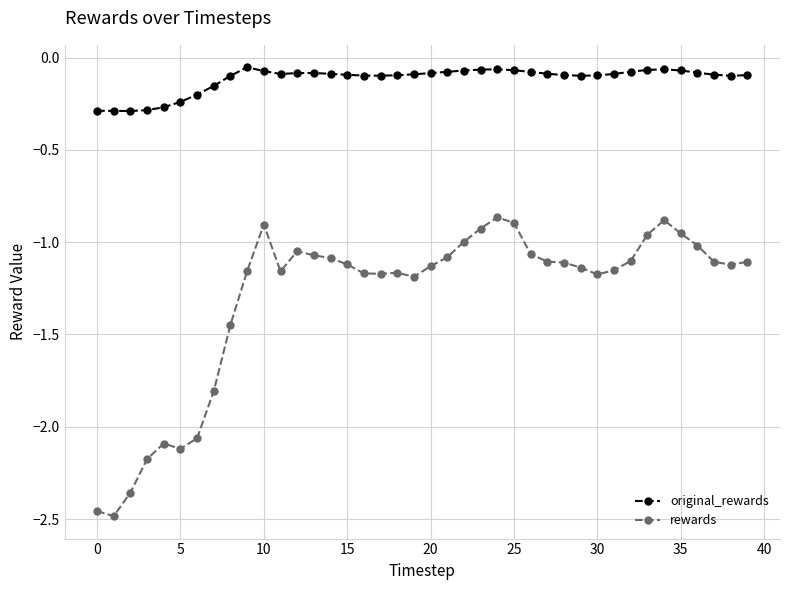

Count the number of data series in this chart.

2